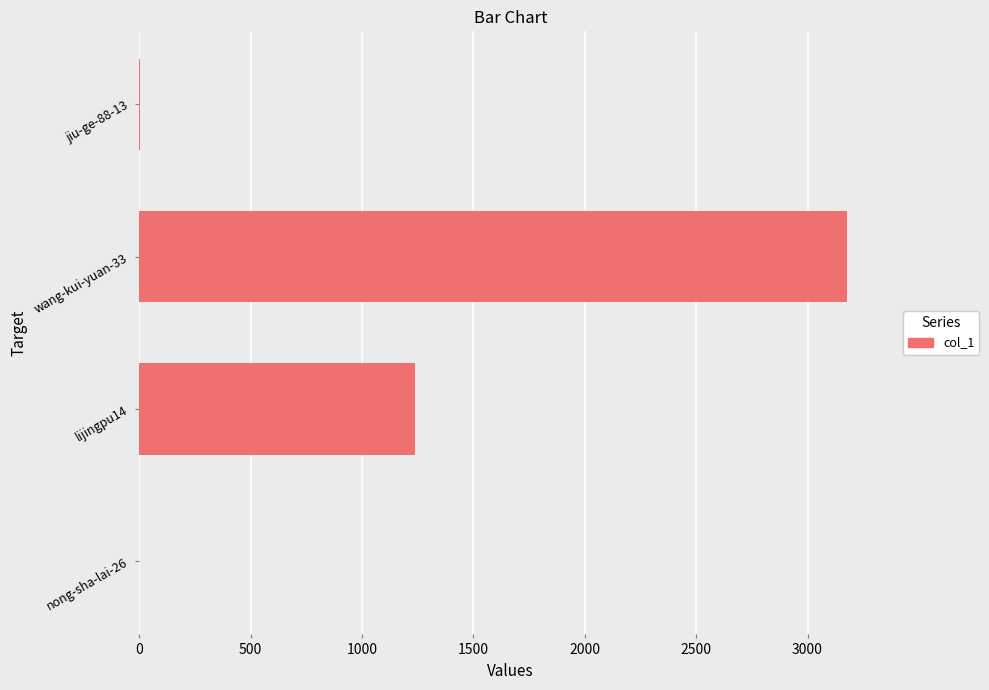

What is the sum of all values?

4416